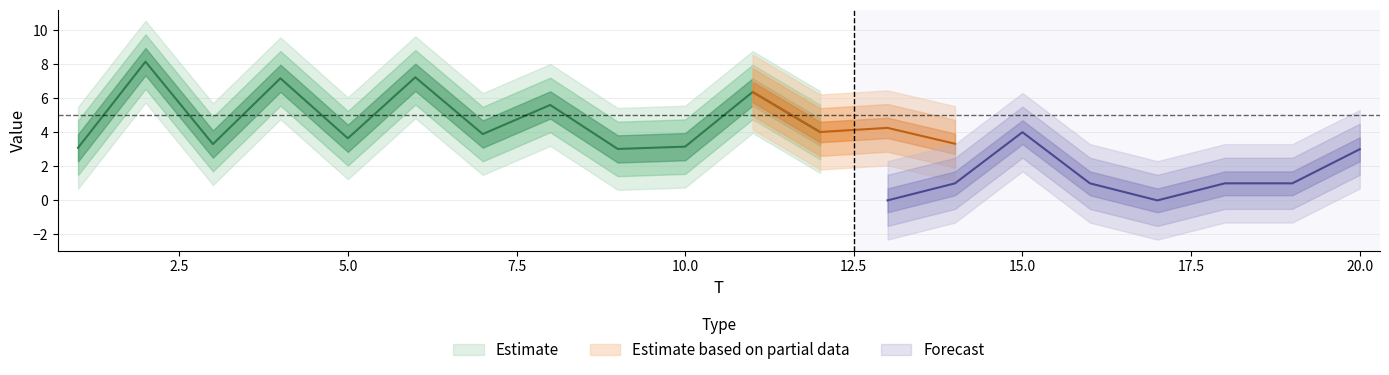

True or false: x1 and FC intersect in this chart.

True